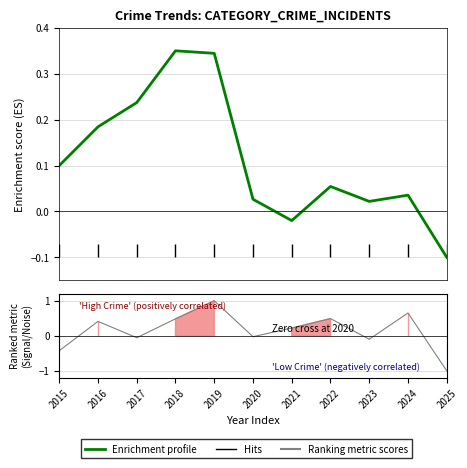

Where is the first local maximum?

2018